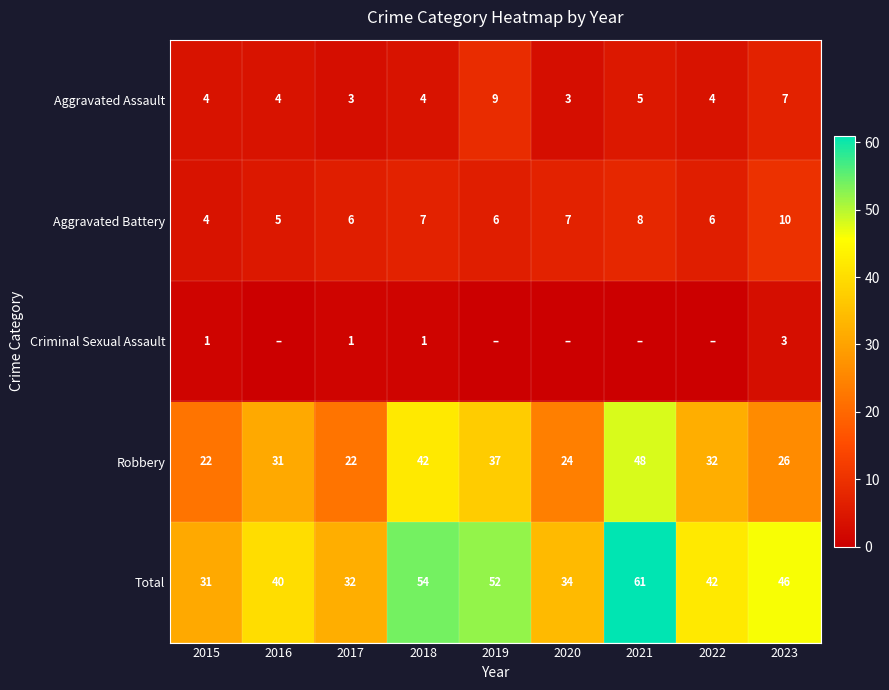

What is the average value of the Aggravated Assault series?

5